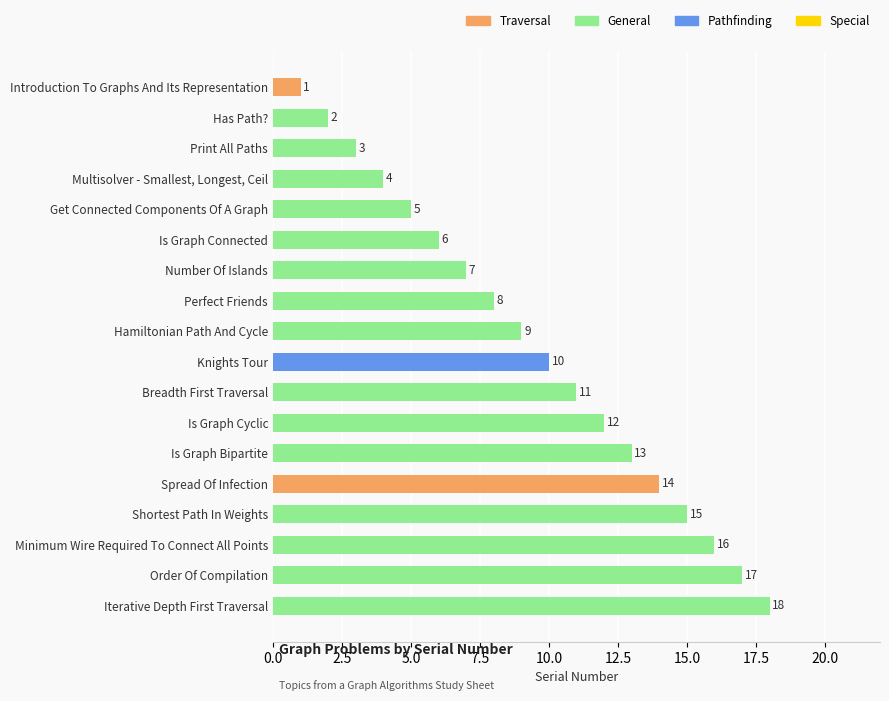

Between Minimum Wire Required To Connect All Points and Knights Tour, which is larger?

Minimum Wire Required To Connect All Points